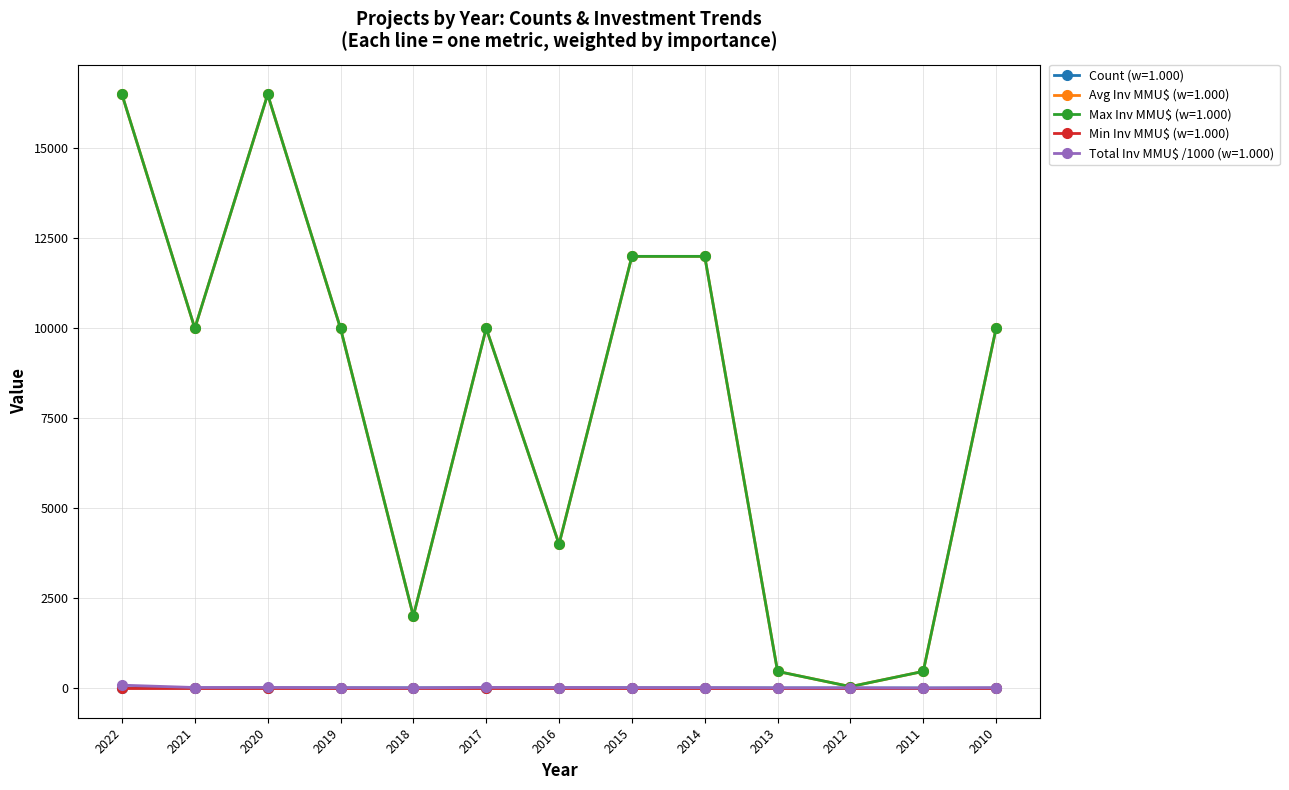

What is the total value across all series at 2014?

24017